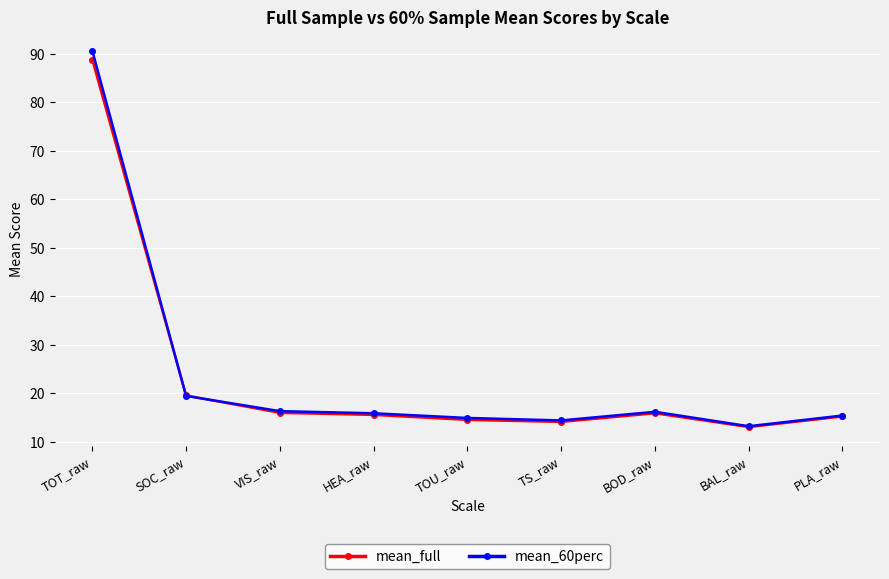

At which category is the sum across all series the highest?

TOT_raw